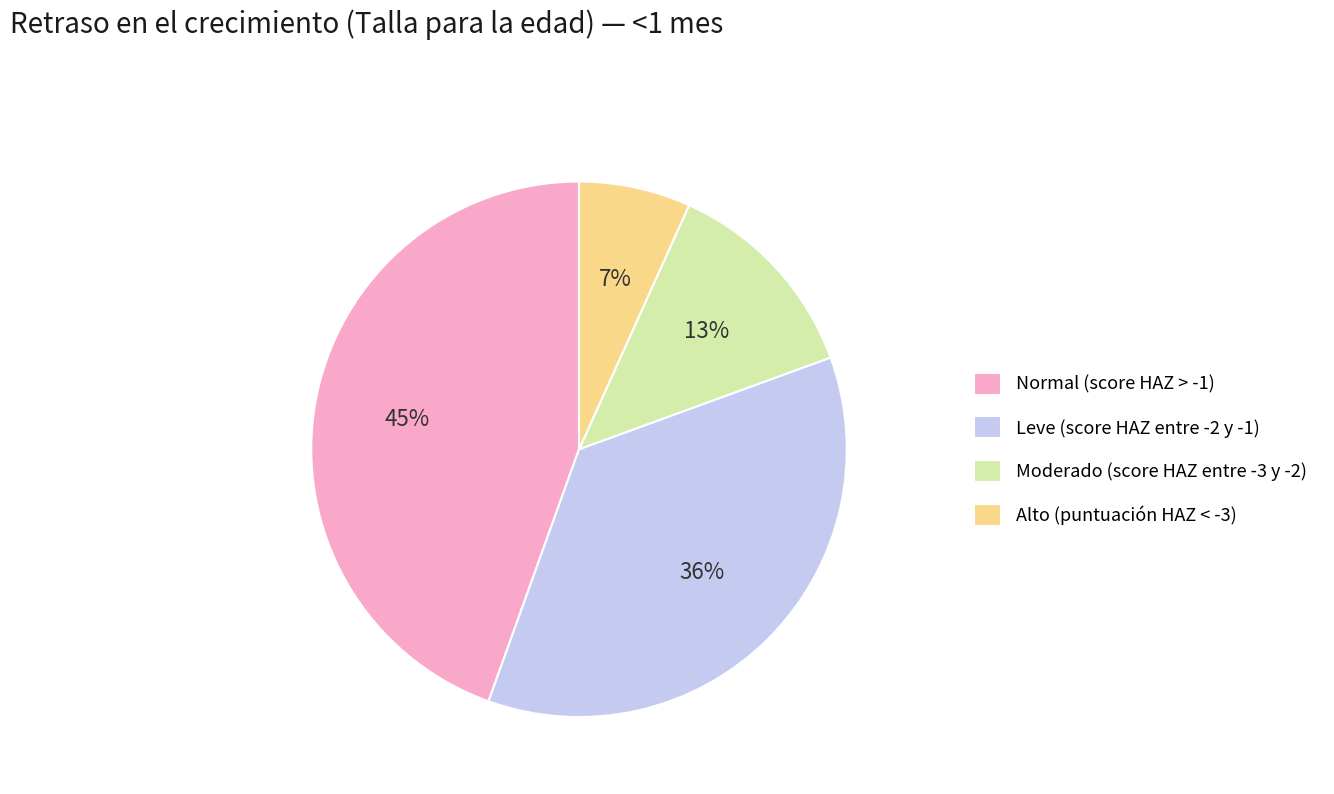

Is there a majority slice in this chart?

No